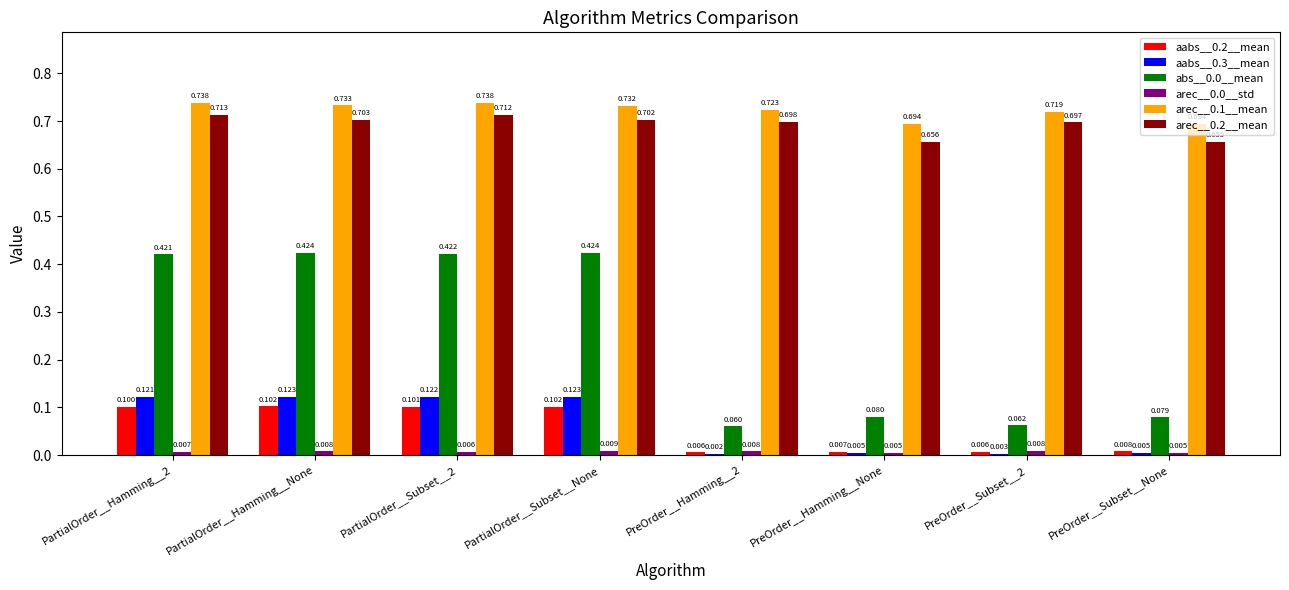

What is the average value of the aabs__0.3__mean series?

0.1